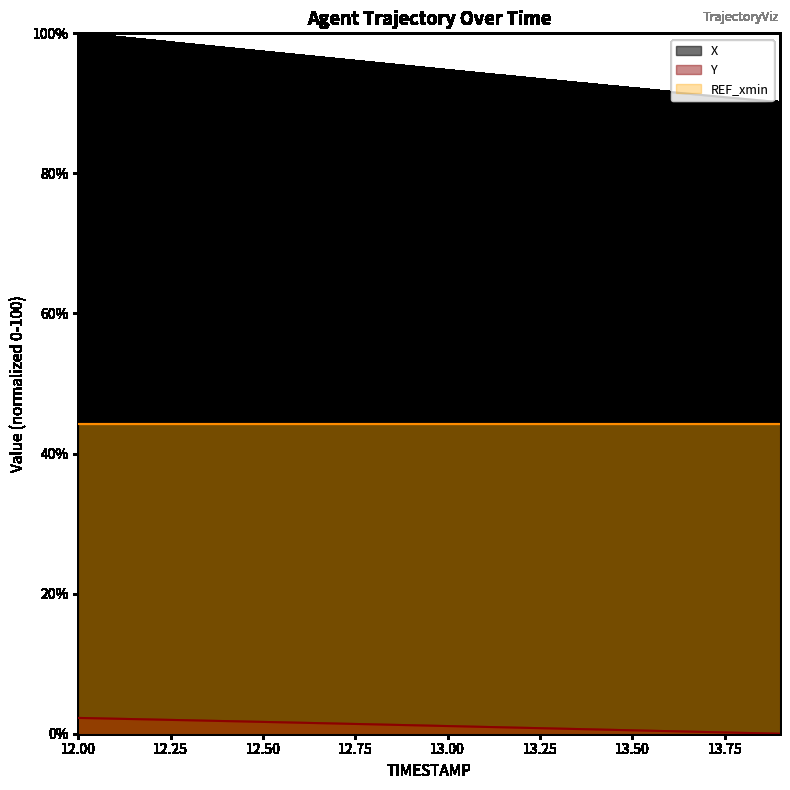

What position from the right is 13.6?

4